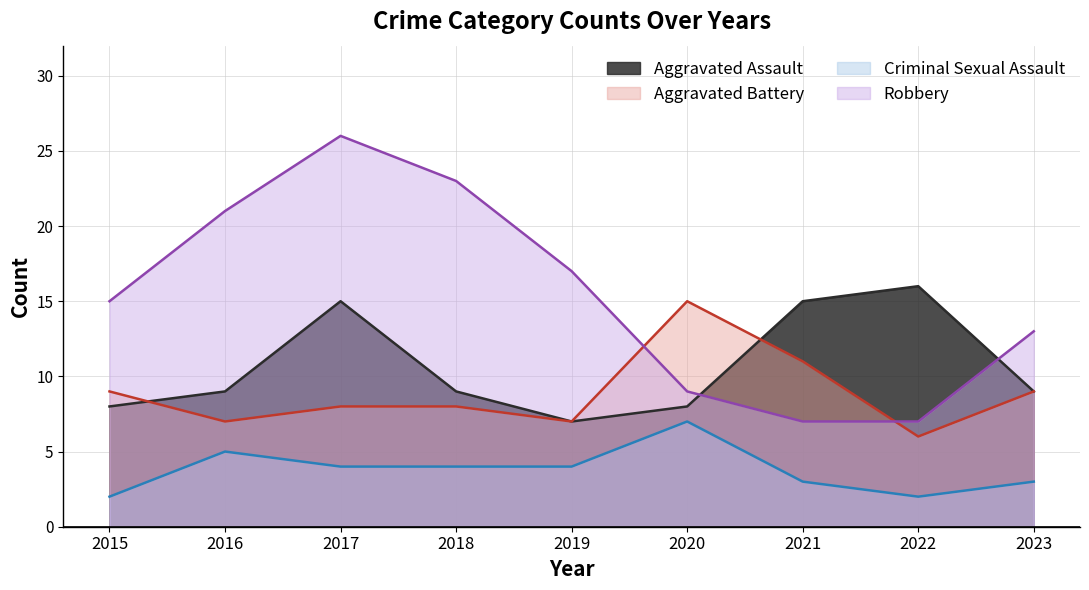

How many values in the Aggravated Assault series are below 9?

3